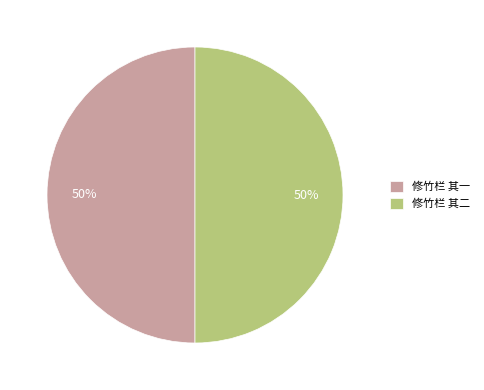

What is the ratio of the value at 修竹栏 其二 to the value at 修竹栏 其一?

1.0